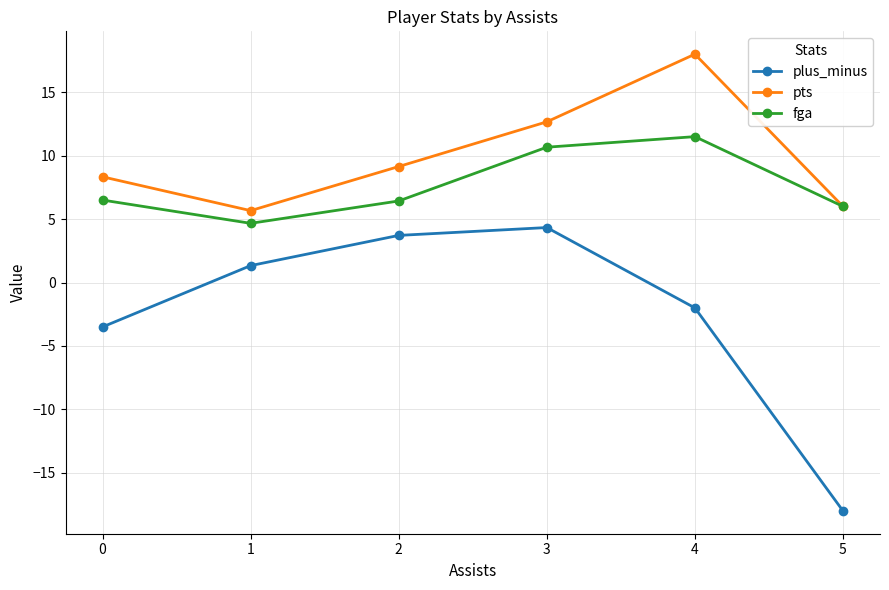

What is the value of the plus_minus point at the 6th from the left?

-18.0